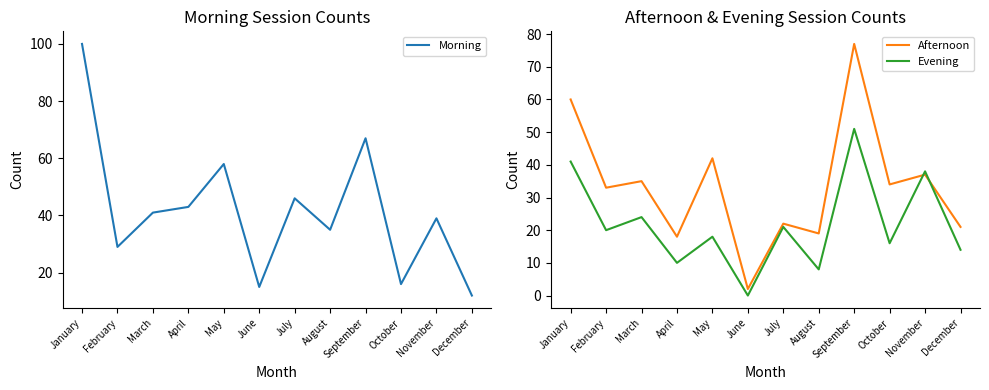

Between which two adjacent categories do Morning and Evening first intersect?

November and December